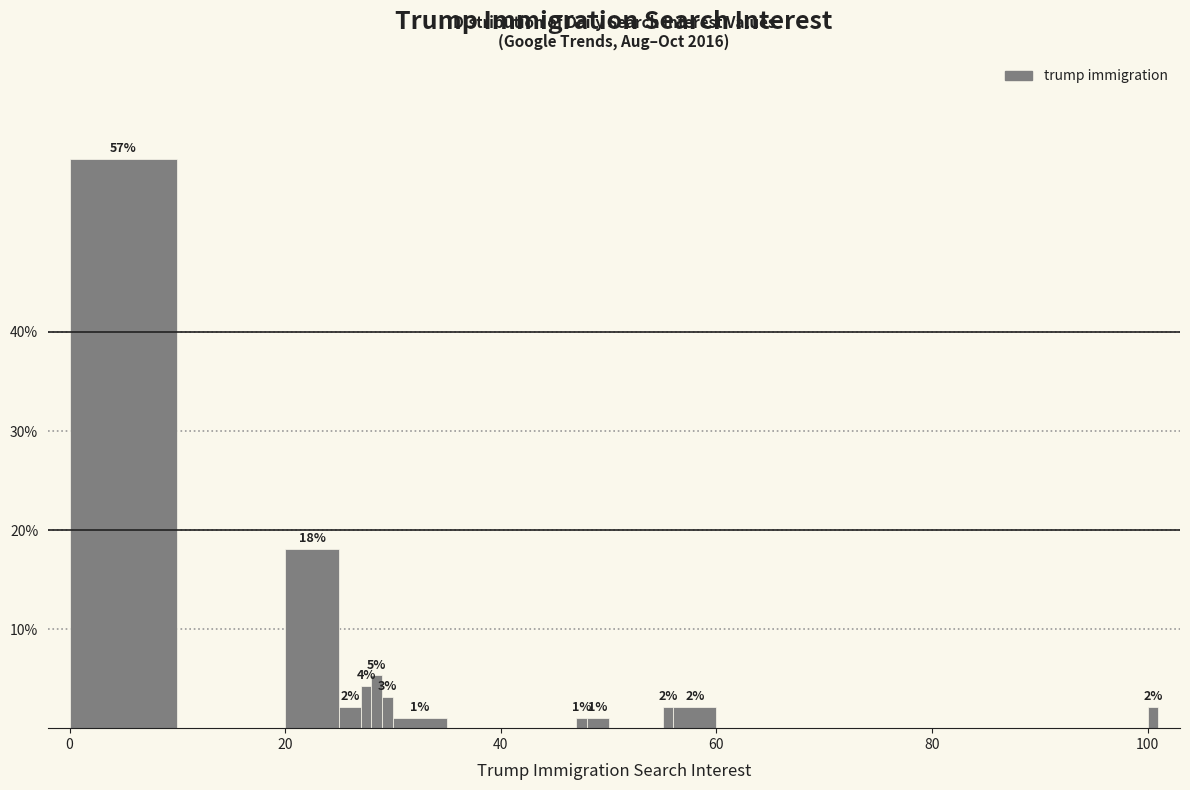

Around what value on the x-axis is the tallest bar? Give the approximate position of its centre, as read against the axis.

6